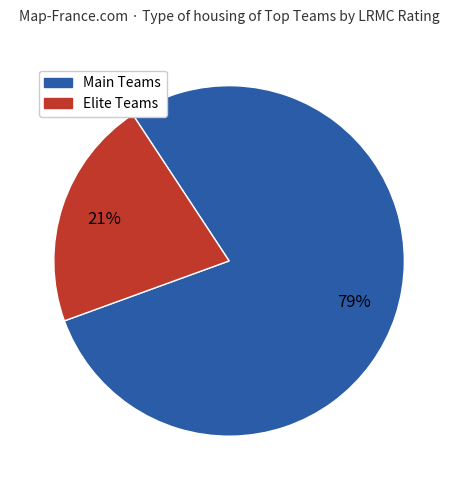

How many segments does this pie chart have?

2